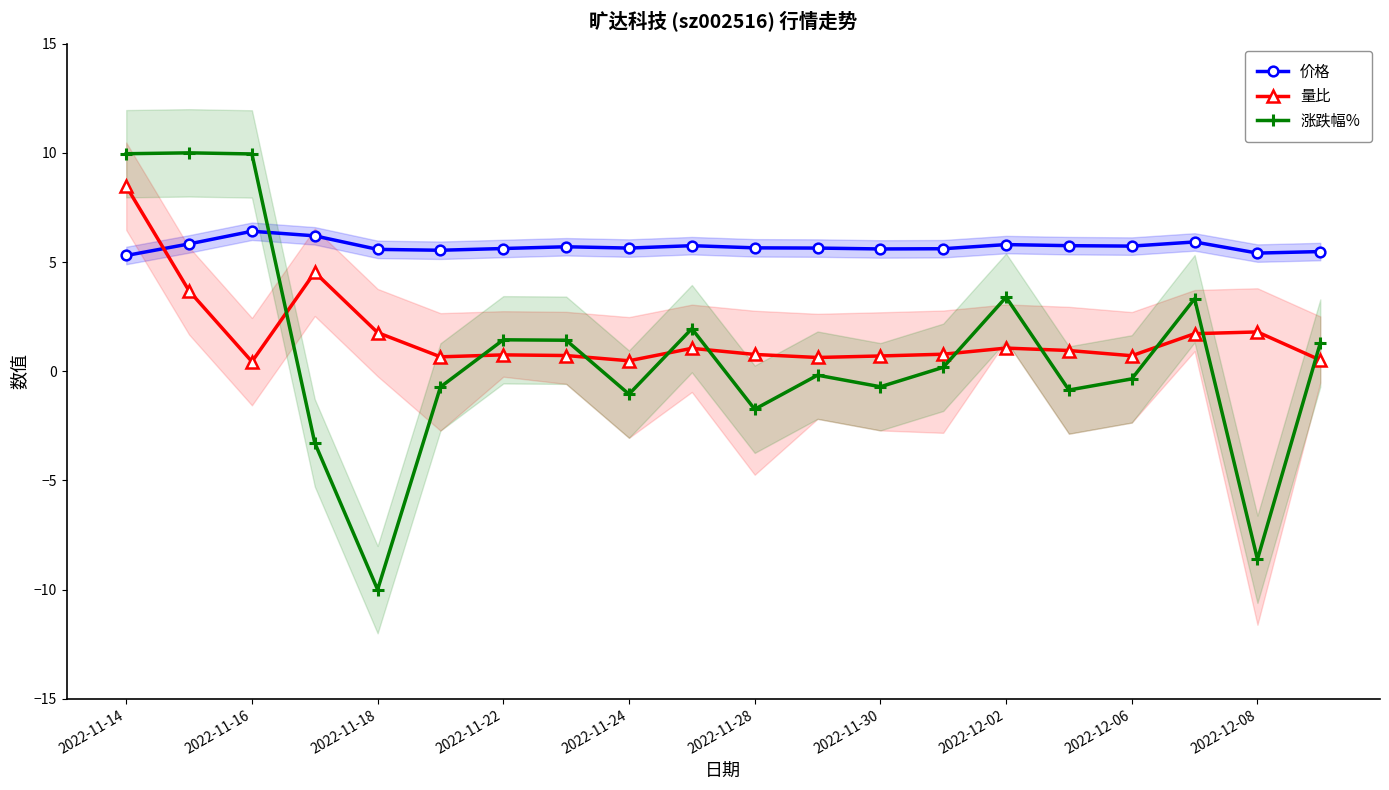

The value of 涨跌幅% at 17 is 3.3. True or false?

True